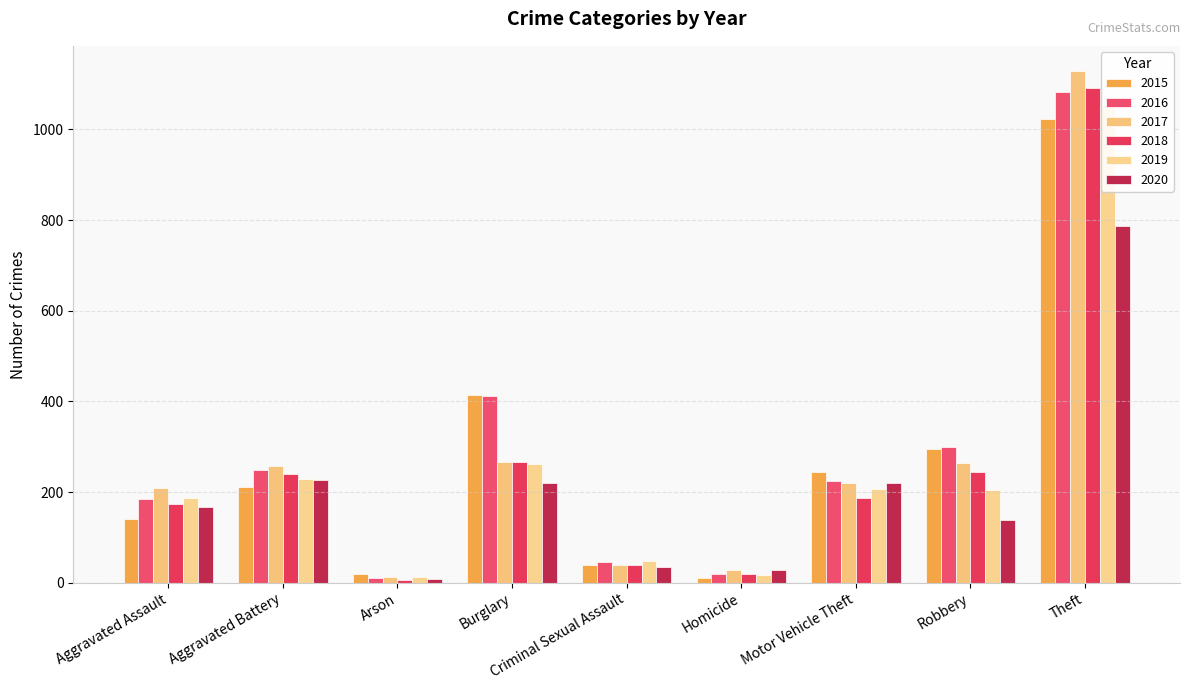

What is the sum of all 2015 values?

2395